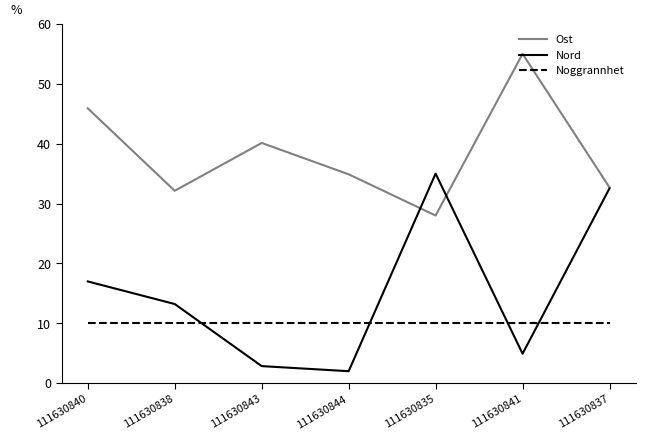

Reading right to left, transcribe all the data shown in this chart.

Ost: 32.7	55.0	28.0	34.9	40.1	32.1	45.9
Nord: 32.5	4.9	35.0	2.0	2.8	13.2	17.0
Noggrannhet: 10.0	10.0	10.0	10.0	10.0	10.0	10.0